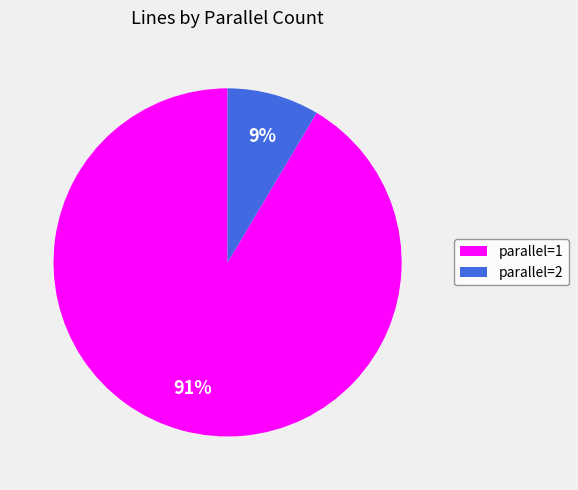

Which slice is the smallest?

parallel=2